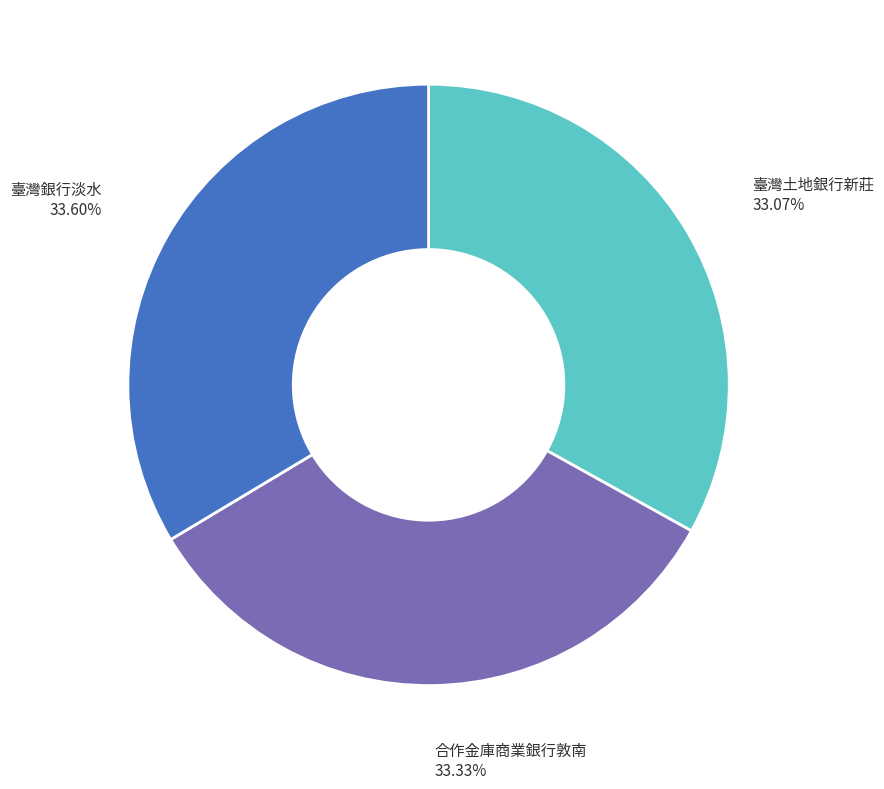

How many segments does this pie chart have?

3